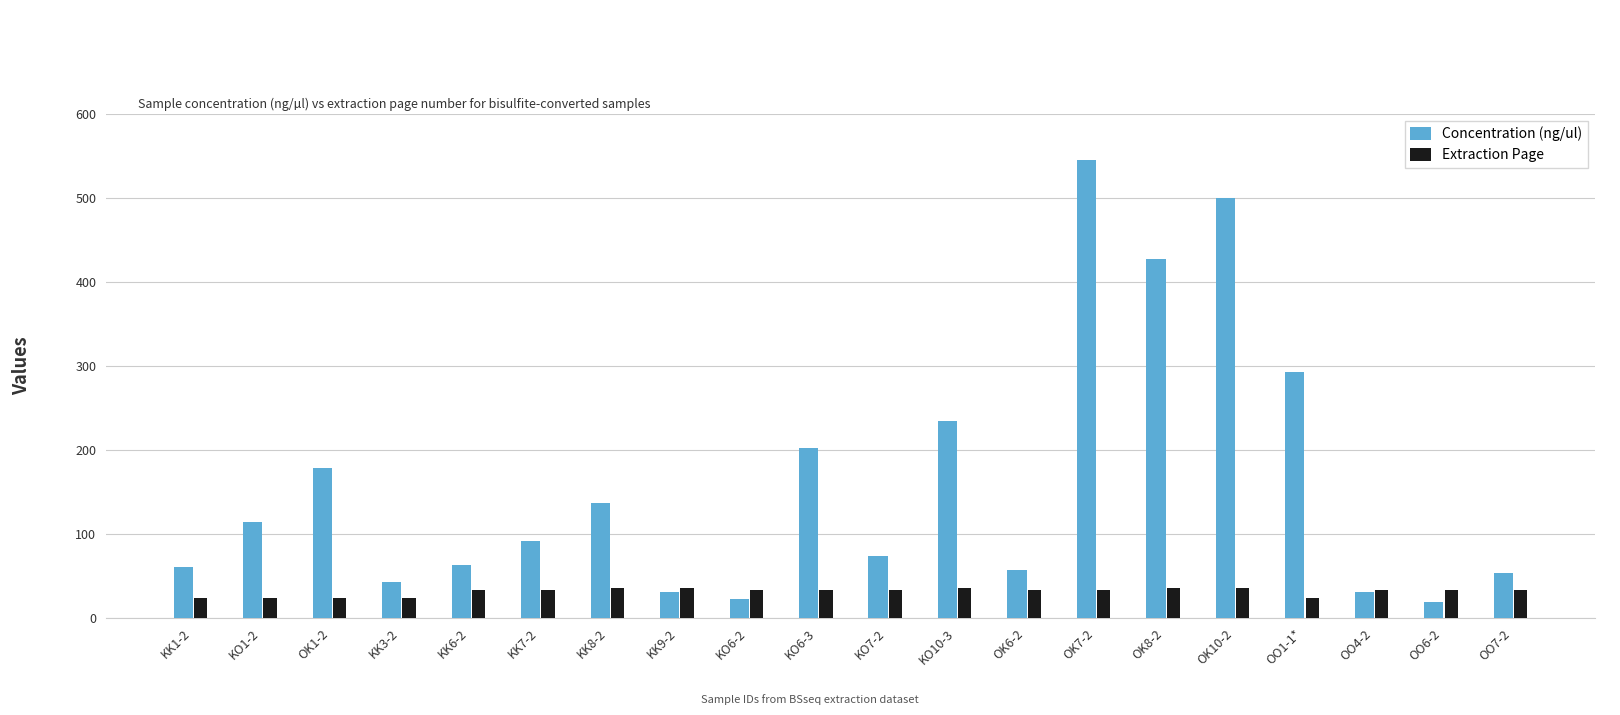

List the series in order of their overall mean, lowest first.

Extraction Page, Concentration (ng/ul)